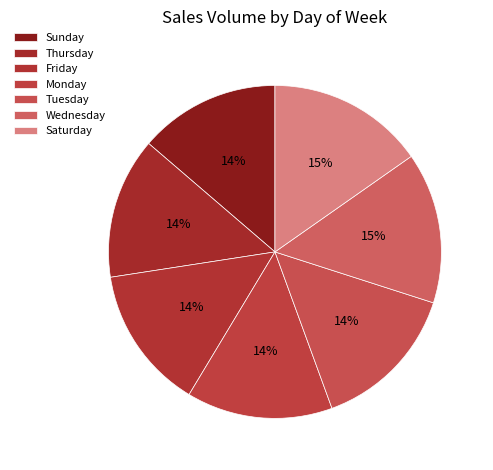

Do Thursday and Sunday together represent more than half of the pie?

No